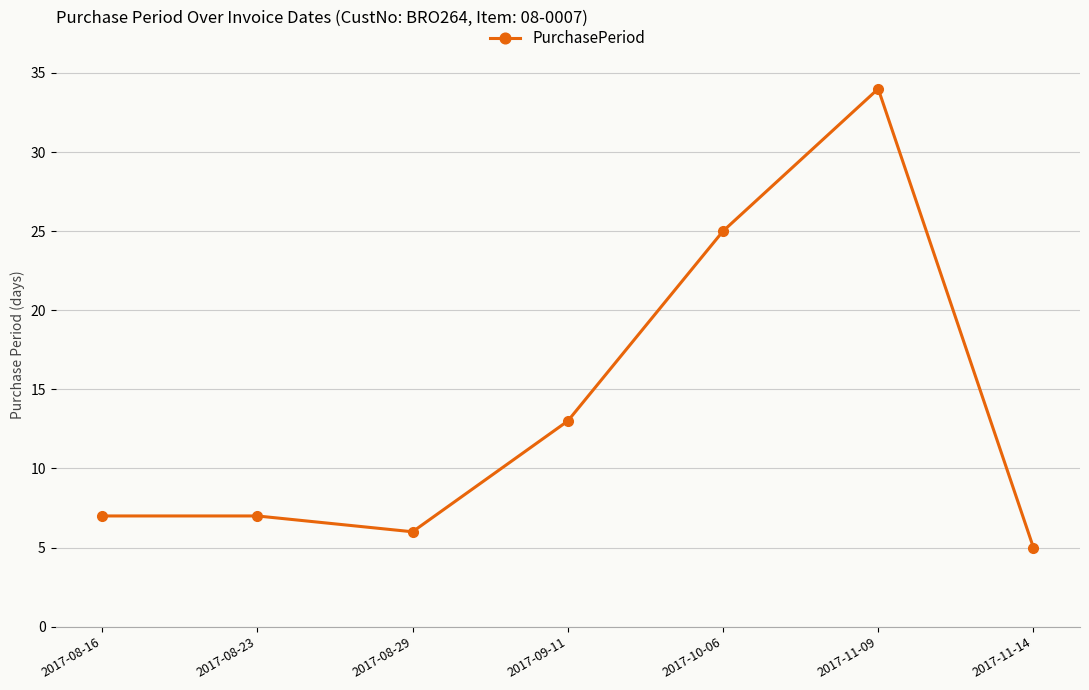

What is the ratio of the value at 2017-08-23 to the value at 2017-08-16?

1.0